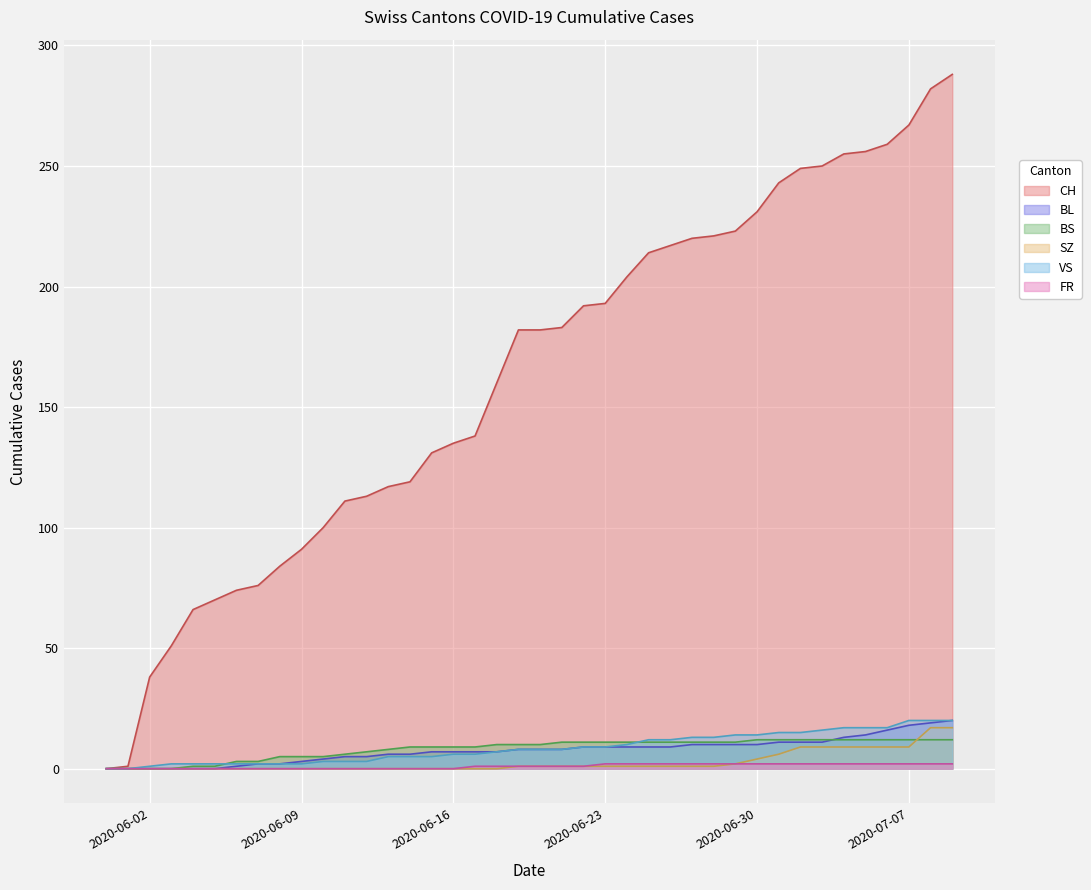

What value does the CH series have at 2020-06-25?

214